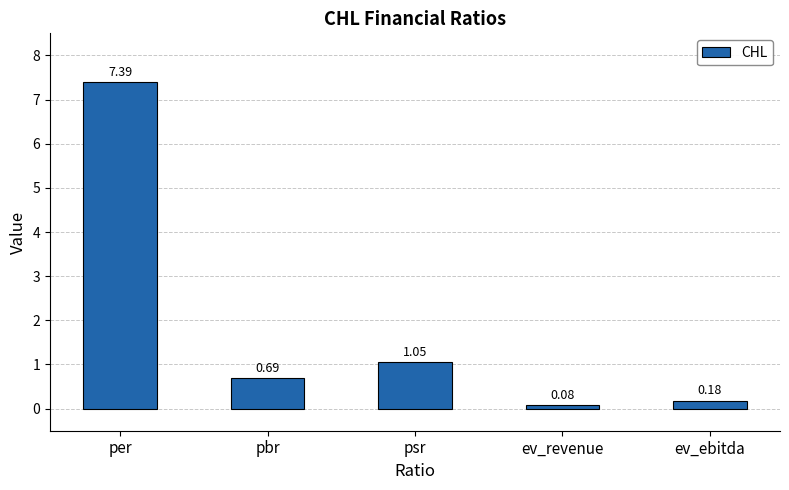

Which has a higher value, ev_ebitda or psr?

psr